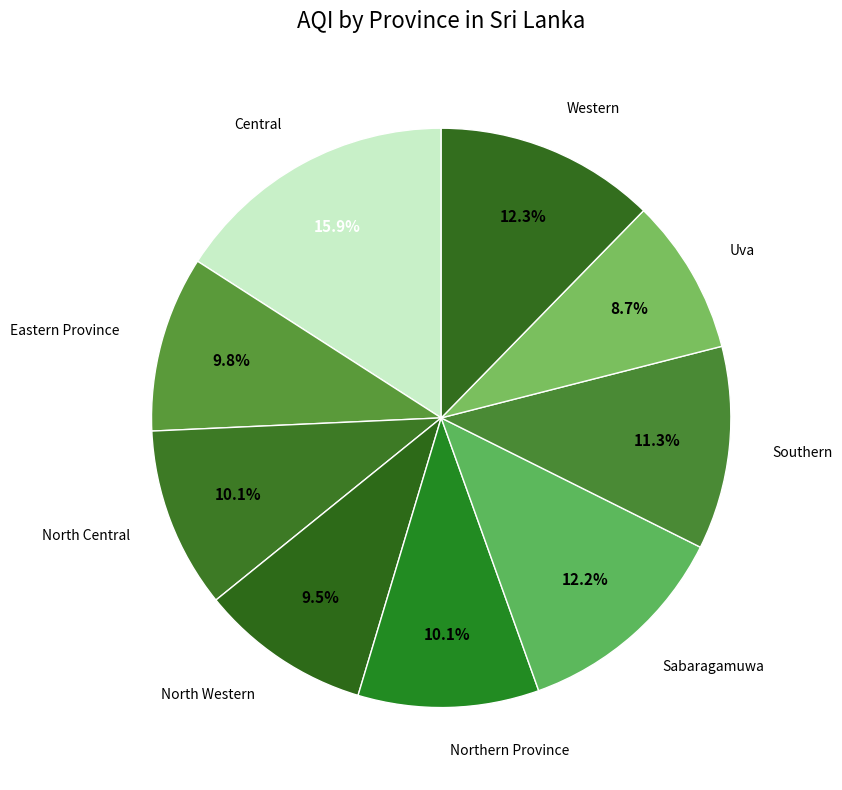

Count the number of slices in the pie.

9